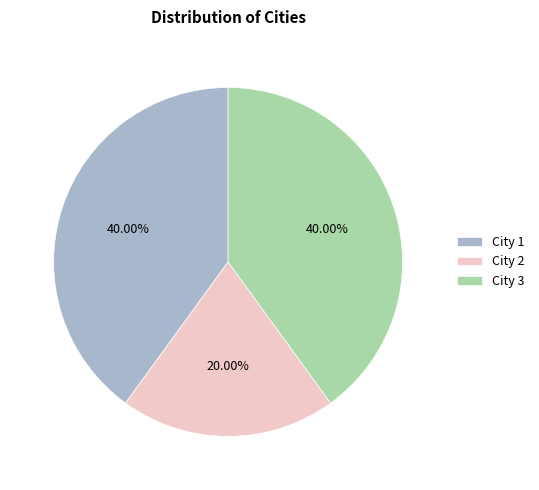

What is the ratio of the value at City 1 to the value at City 2?

2.0